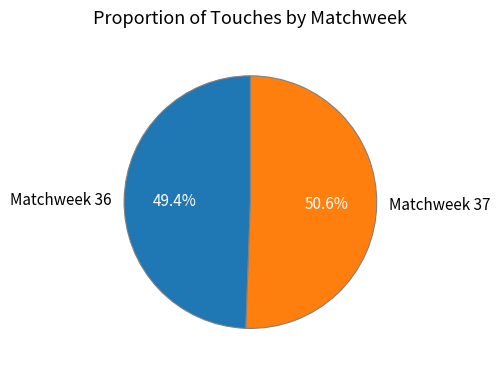

To the nearest percent, what is the difference between the Matchweek 36 and Matchweek 37 slice percentages?

1%